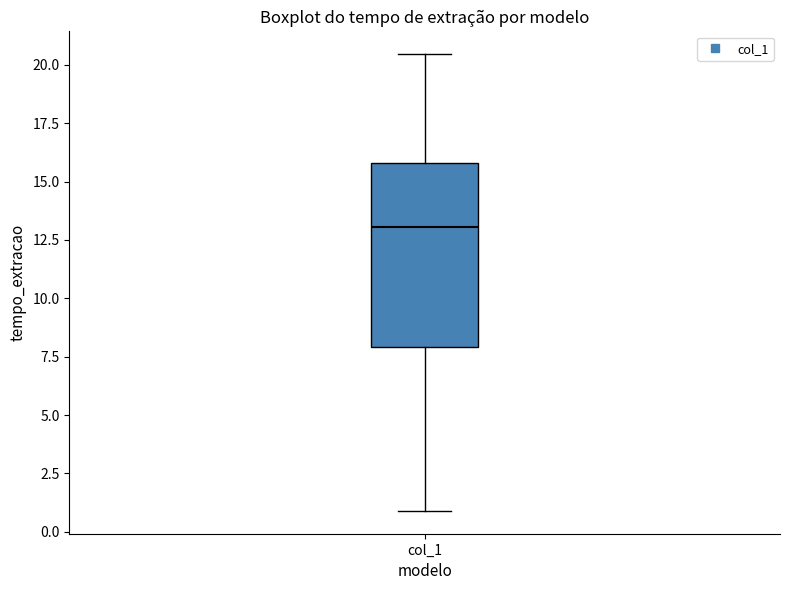

Where does the lower whisker of the box for col_1 end on the y-axis? The values are not printed on the chart, so give them approximately, as read against the axis.

1.0